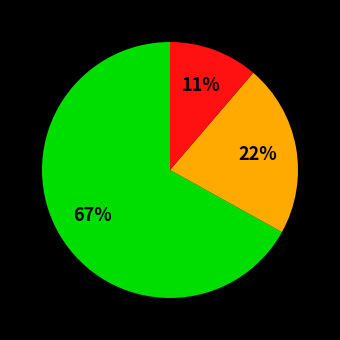

Is there any slice that represents more than half of the pie?

Yes